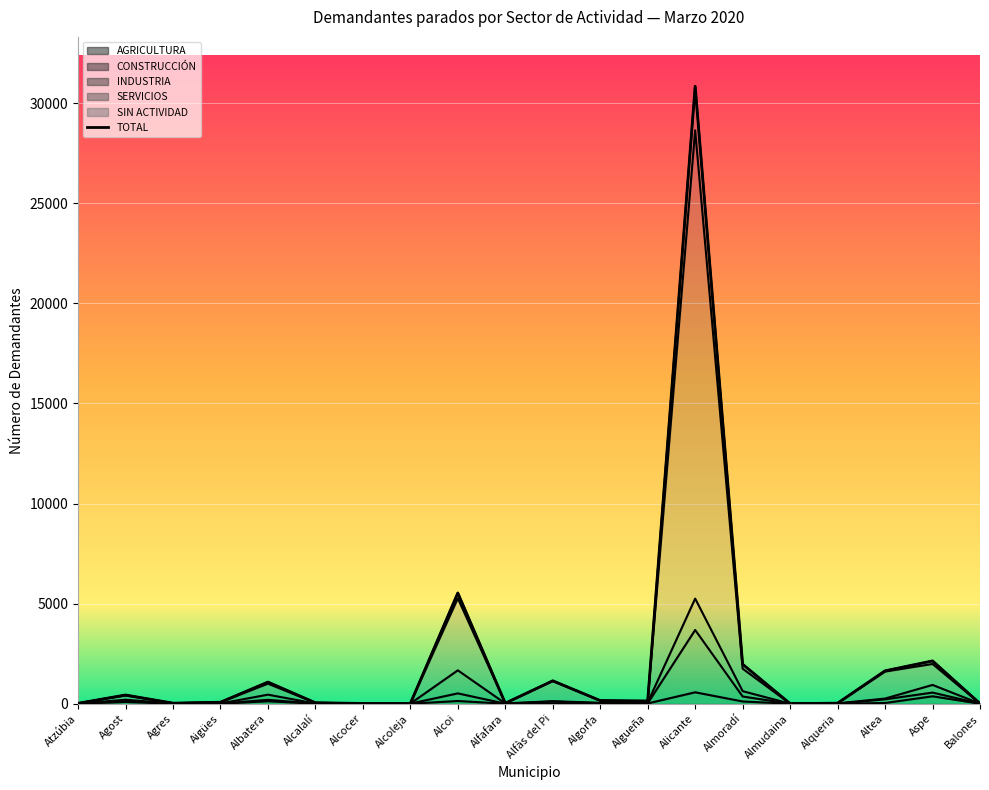

What is the difference between the second highest and second lowest values in the SIN ACTIVIDAD series?

5257